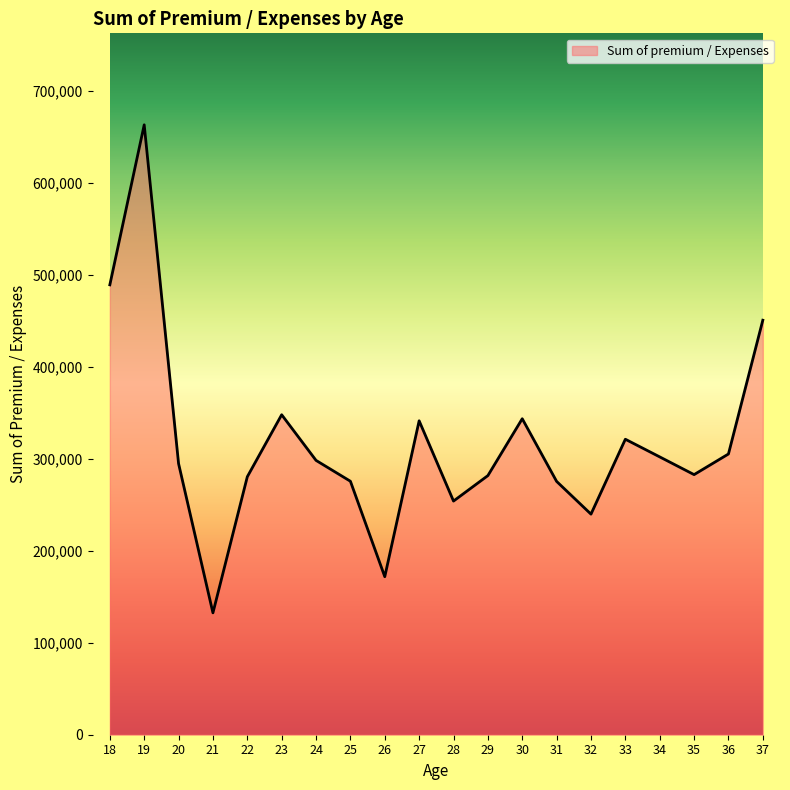

At which category does the chart reach its minimum across all series?

21